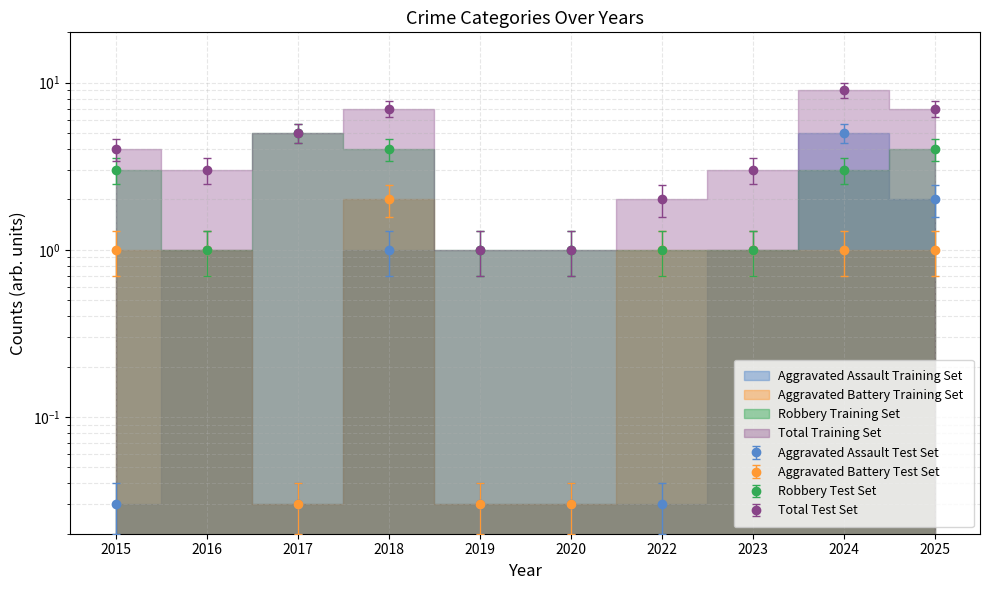

What is the difference between the second highest and minimum values in the Aggravated Battery series?

1.0